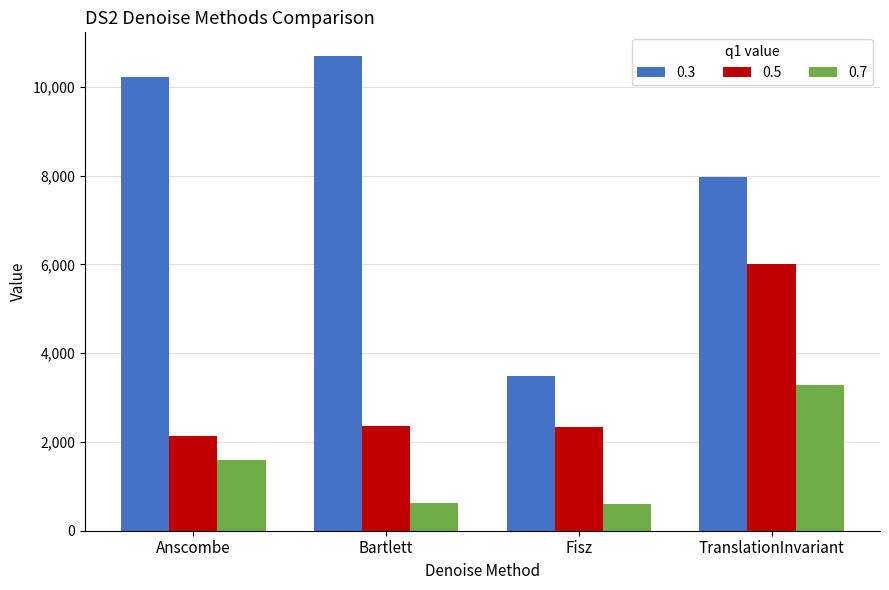

What is the label of the 1st bar from the left?

Anscombe